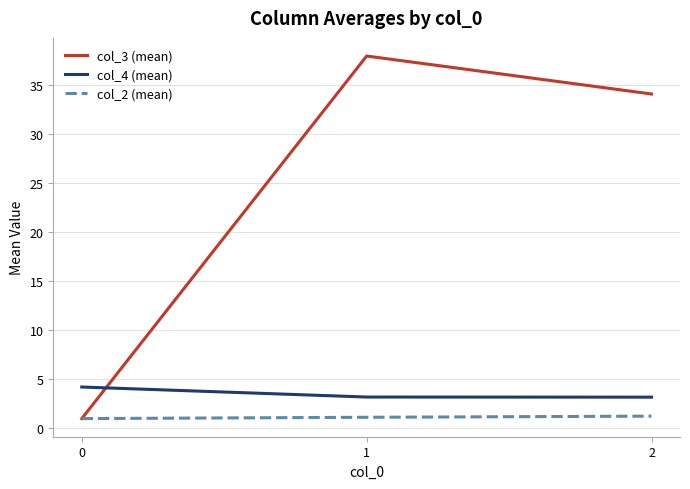

What is the difference between the maximum and minimum values in the col_4 (mean) series?

1.0